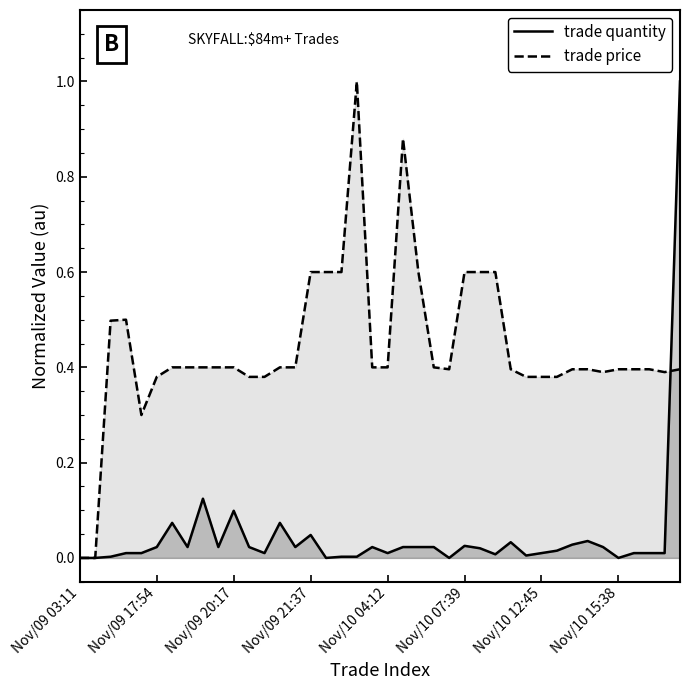

What is the maximum value shown in the chart?

1.0